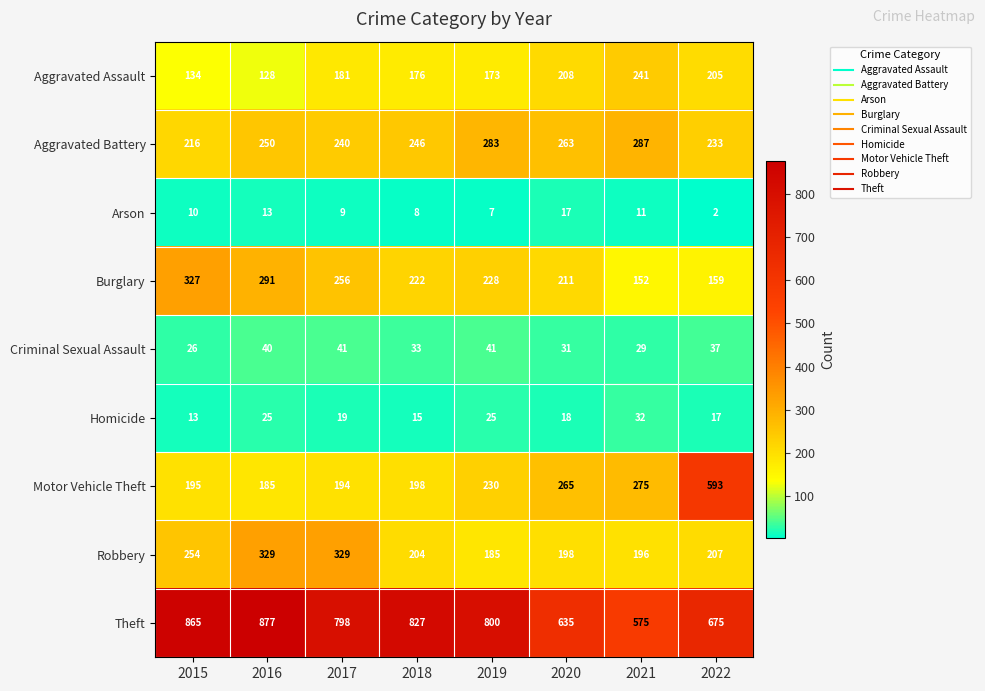

Is it true that Criminal Sexual Assault equals 41 at 2017?

True